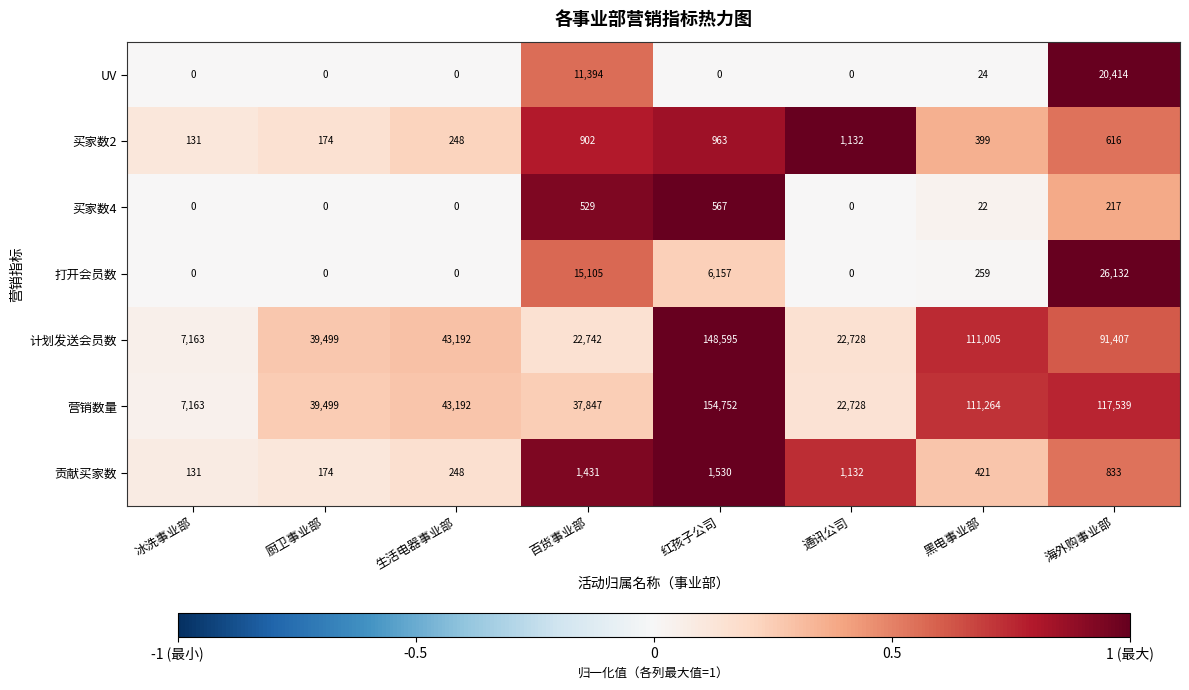

What is the spread (max minus min) of values at 冰洗事业部?

7163